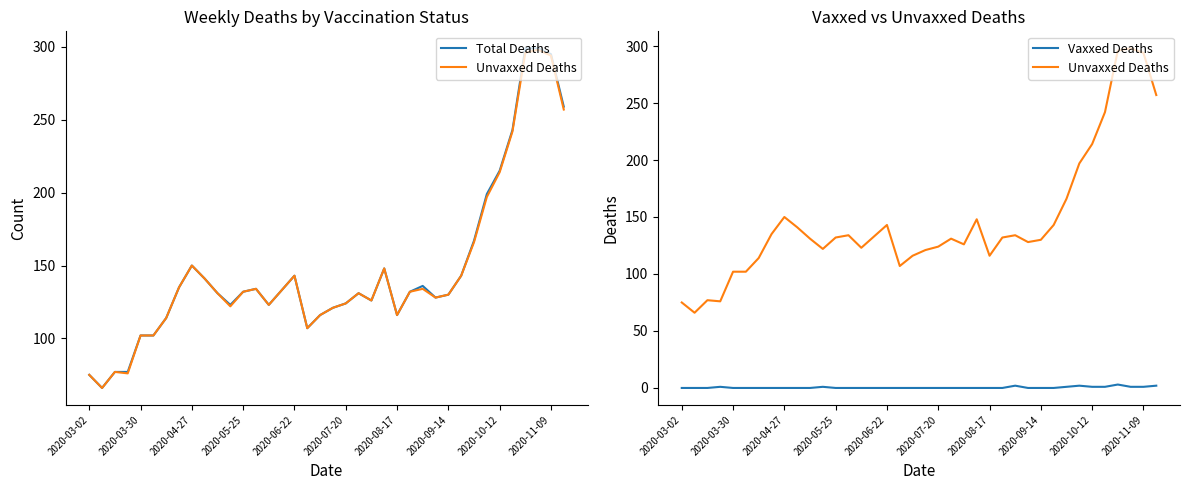

What is the sum of all Vaxxed Deaths values?

16